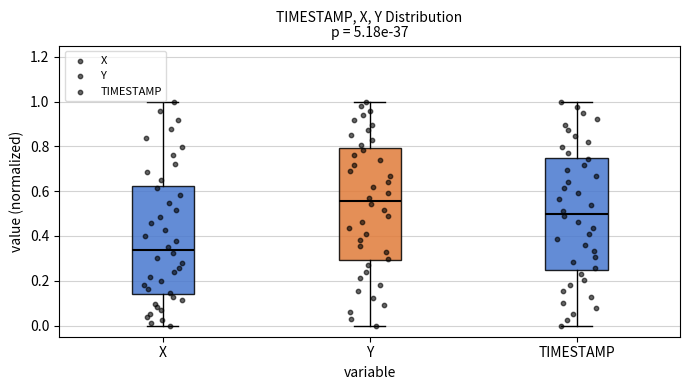

Where does the lower whisker of the box for TIMESTAMP end on the y-axis? The values are not printed on the chart, so give them approximately, as read against the axis.

0.00